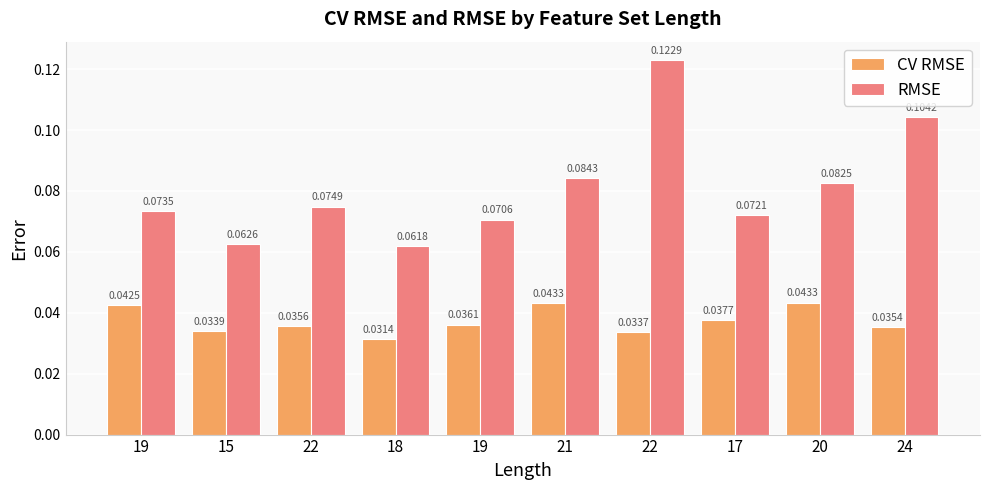

What is the label of the 5th bar from the right?

21